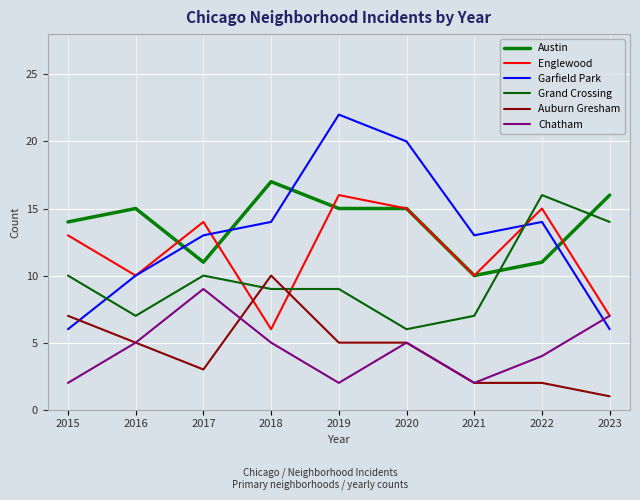

At which category does the chart reach its minimum across all series?

2023